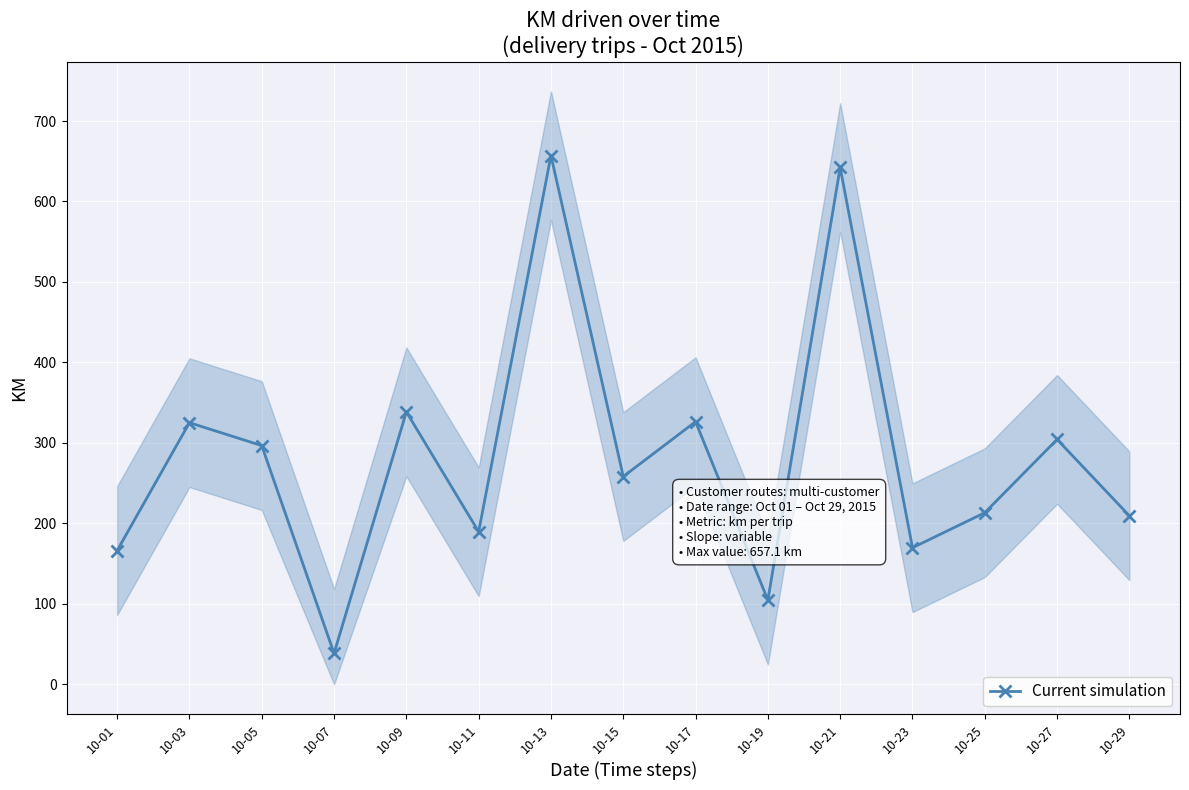

Where is the data nearest to the value 347?

10-09